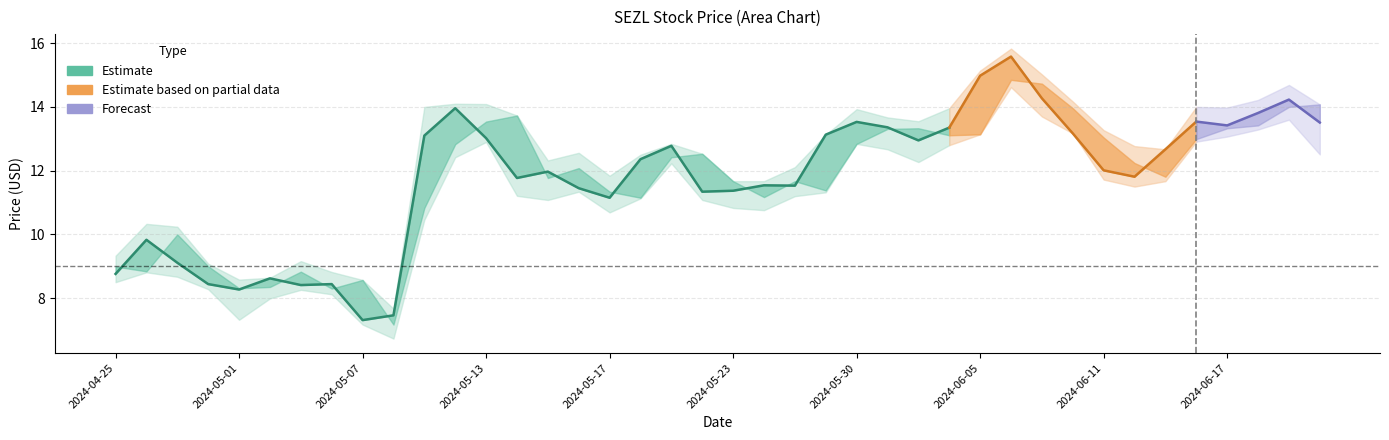

Count the number of categories in the chart.

40